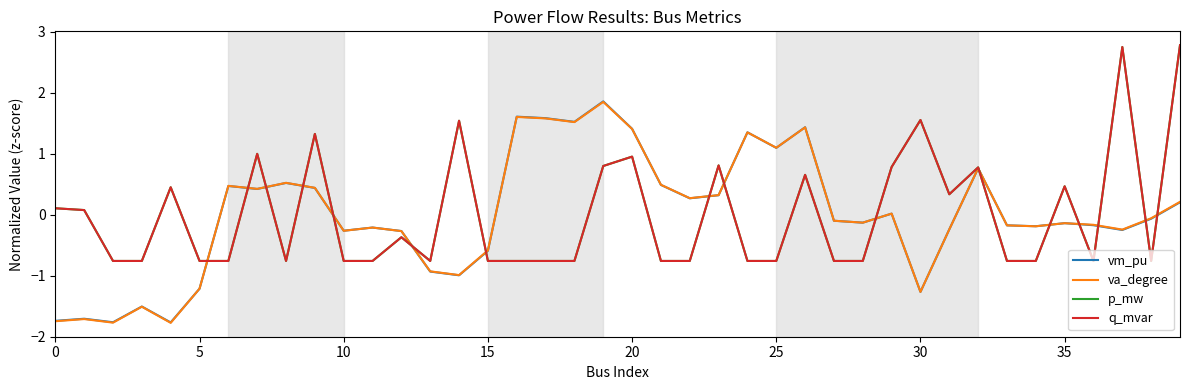

Is this an area chart (filled region under the line)?

No